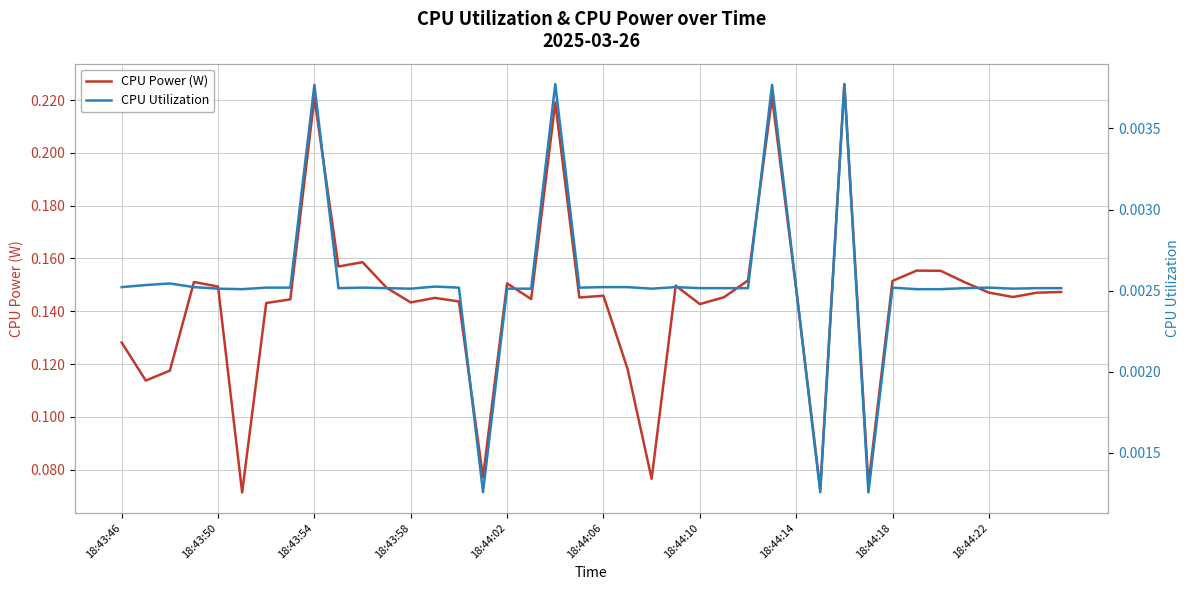

Which category has the highest value in the CPU Utilization series?

18